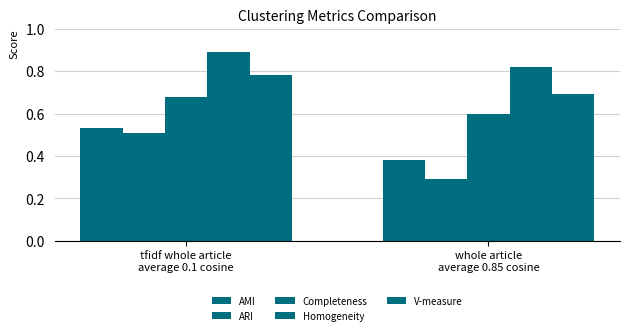

The ARI series shows 0.4 at whole article
average 0.85 cosine. True or false?

False